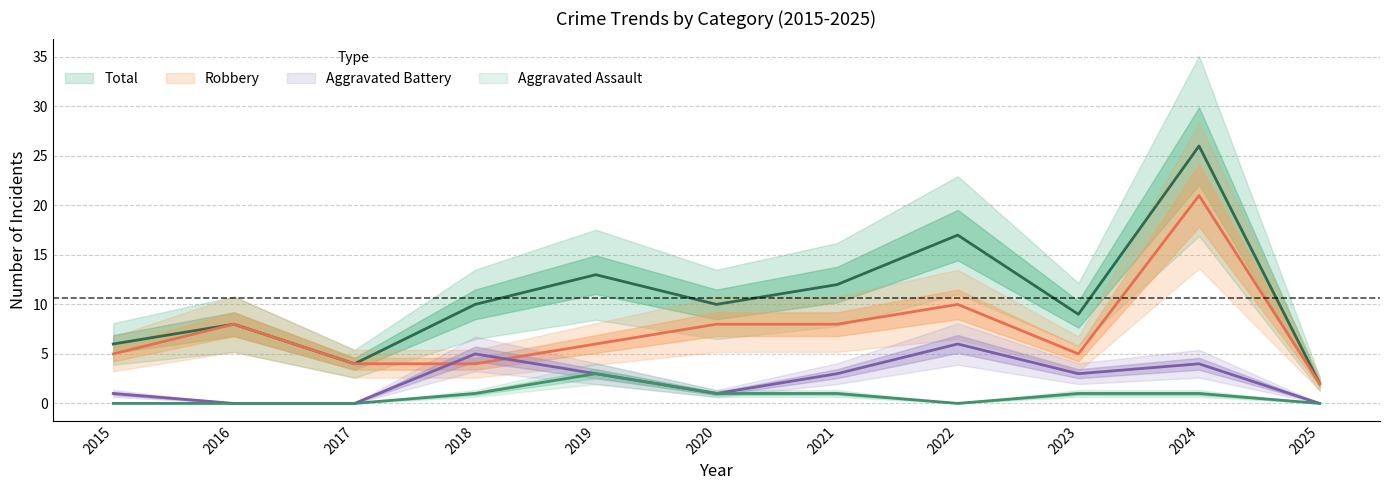

Reading left to right, list all the values displayed in this chart.

Total: 6	8	4	10	13	10	12	17	9	26	2
Robbery: 5	8	4	4	6	8	8	10	5	21	2
Aggravated Battery: 1	0	0	5	3	1	3	6	3	4	0
Aggravated Assault: 0	0	0	1	3	1	1	0	1	1	0